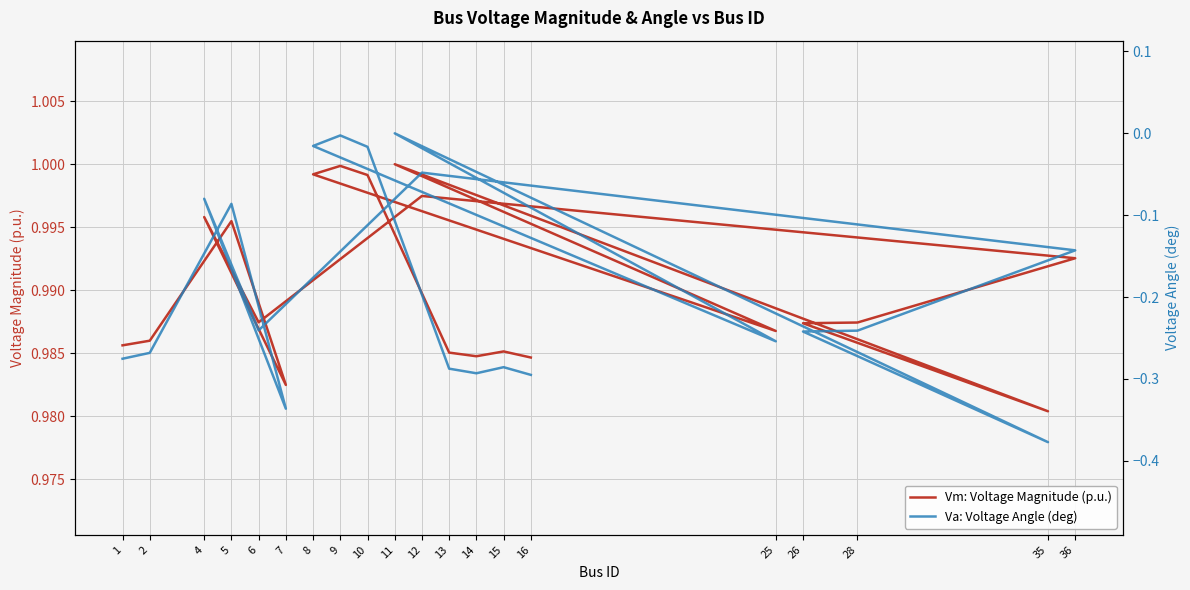

How many data points does each series have?

20